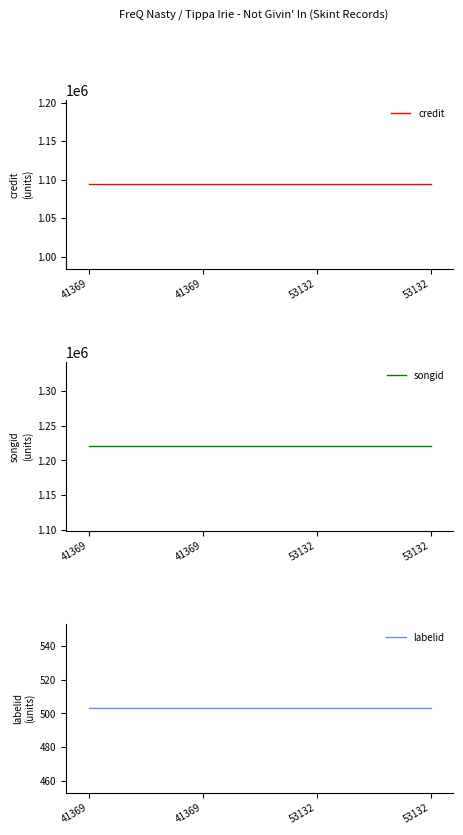

True or false: labelid and songid cross at least once.

False